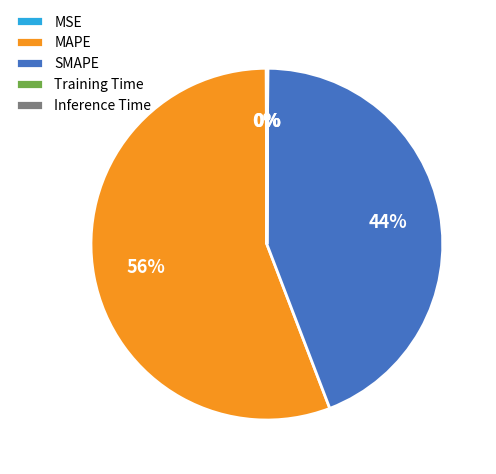

Which category has the biggest portion of the pie?

MAPE